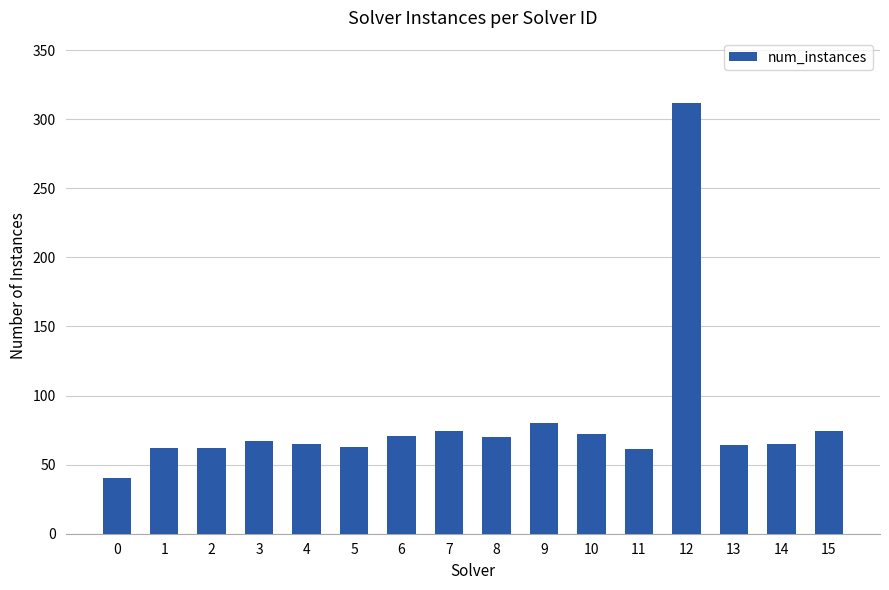

How many series are shown in this chart?

1